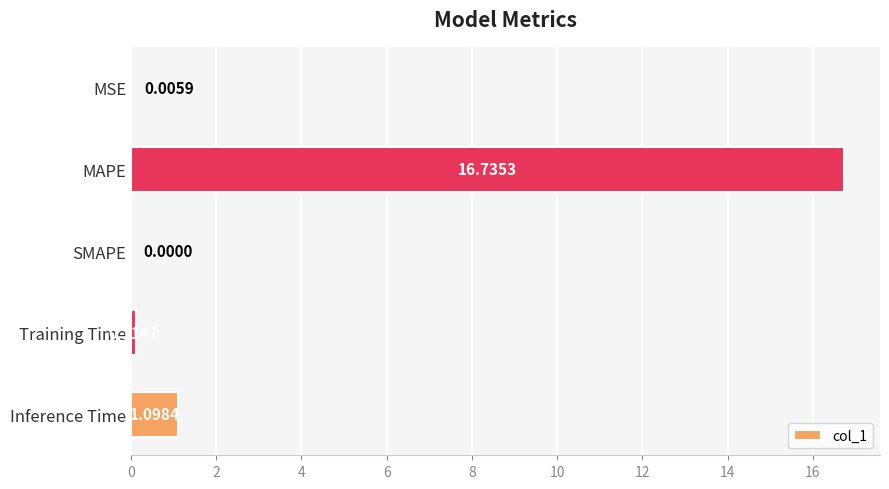

What is the sum of all values?

18.0